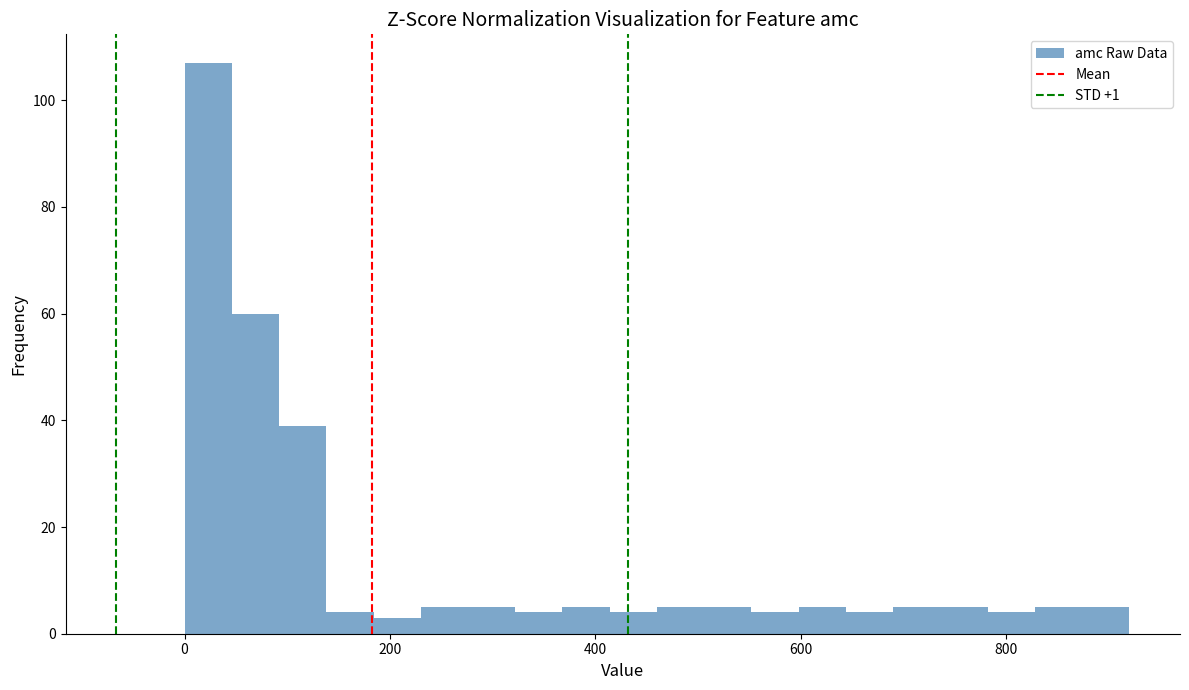

Read against the x-axis, roughly where is the centre of the tallest bar?

20